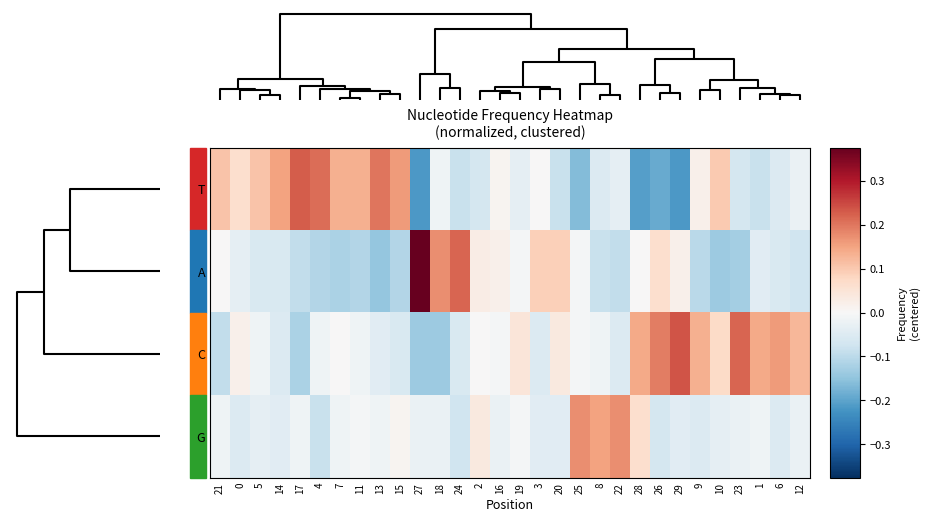

What is the spread (max minus min) of values at 10?

0.2